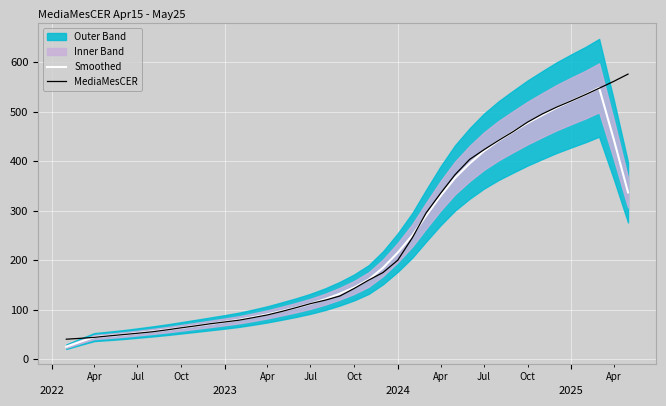

The Smoothed series shows 287.3 at 2024. True or false?

False